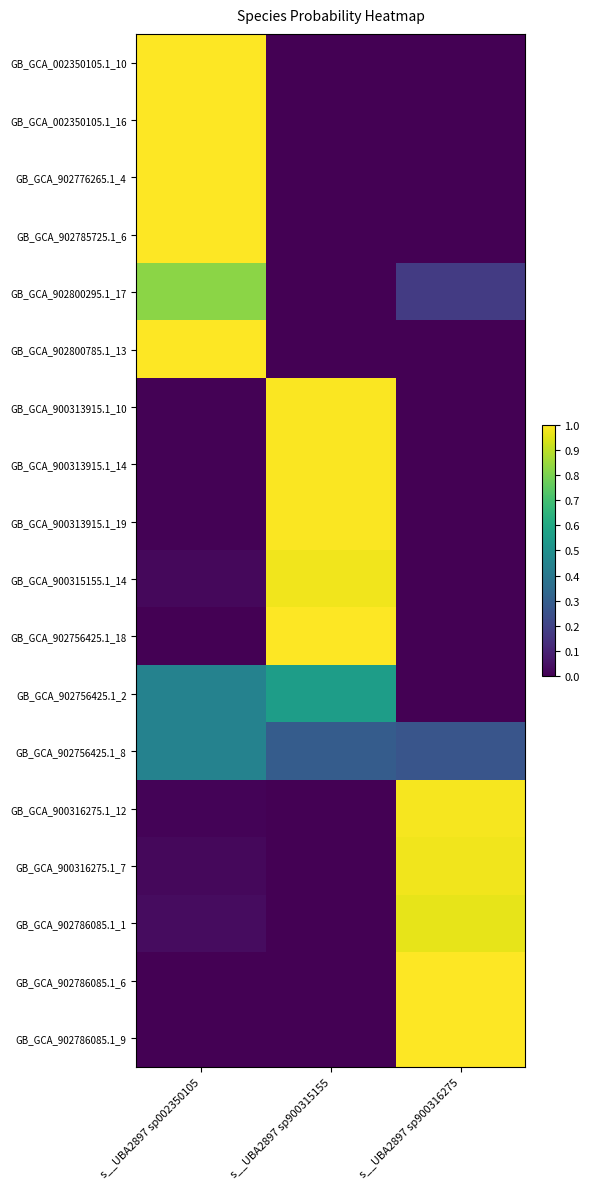

Count the number of data series in this chart.

18